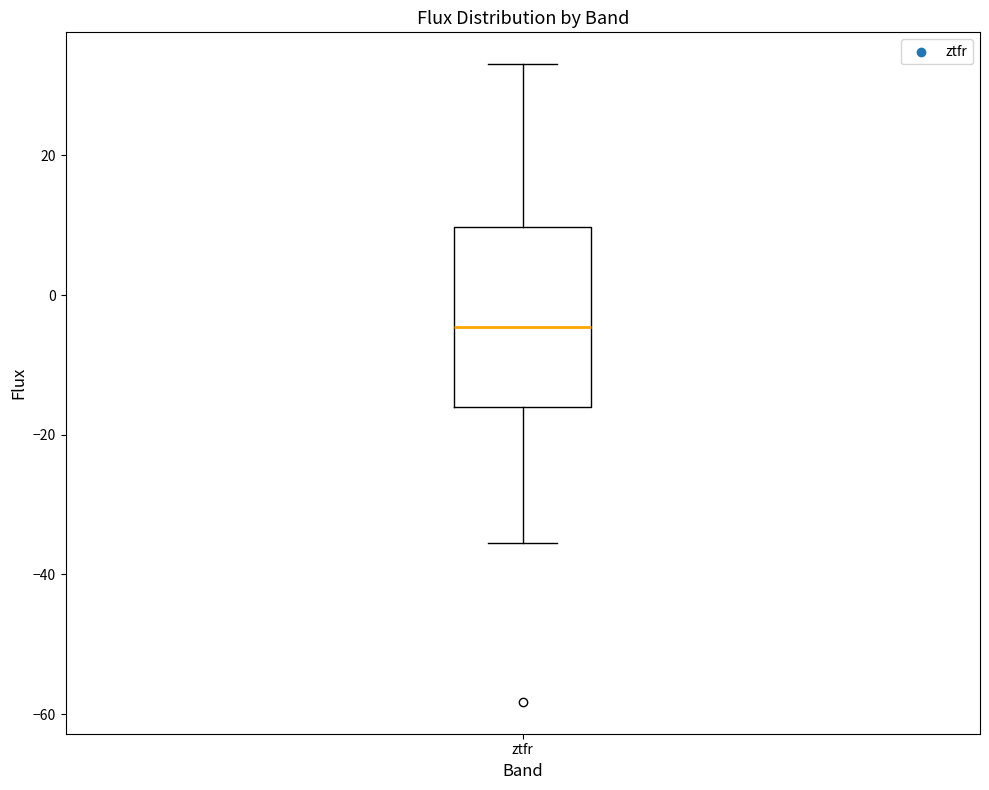

Where does the upper whisker of the box for ztfr end on the y-axis? The values are not printed on the chart, so give them approximately, as read against the axis.

34